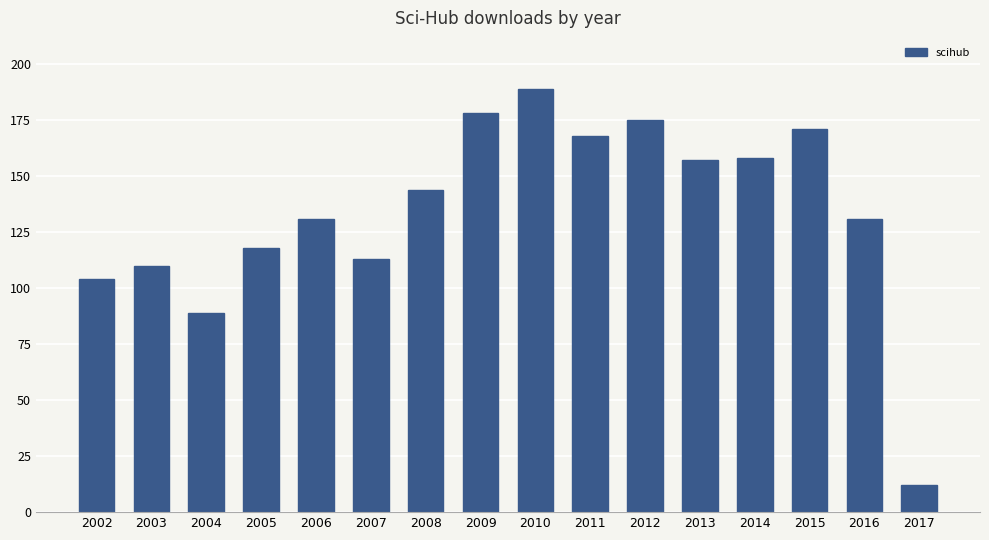

How many distinct data groups are displayed?

1